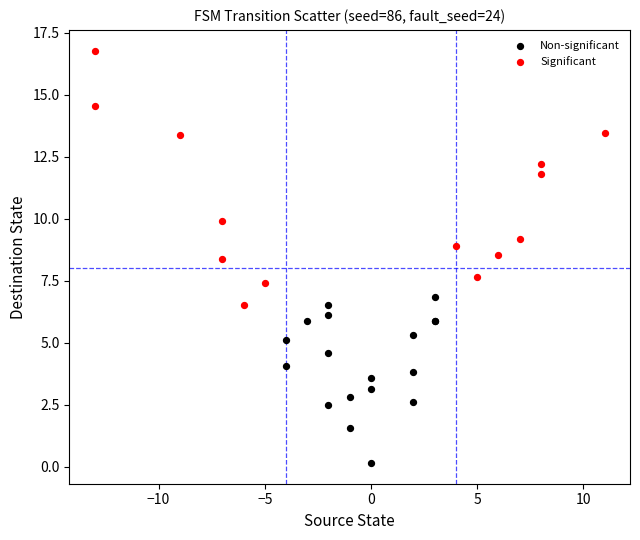

Which series reaches the maximum Y coordinate?

Significant